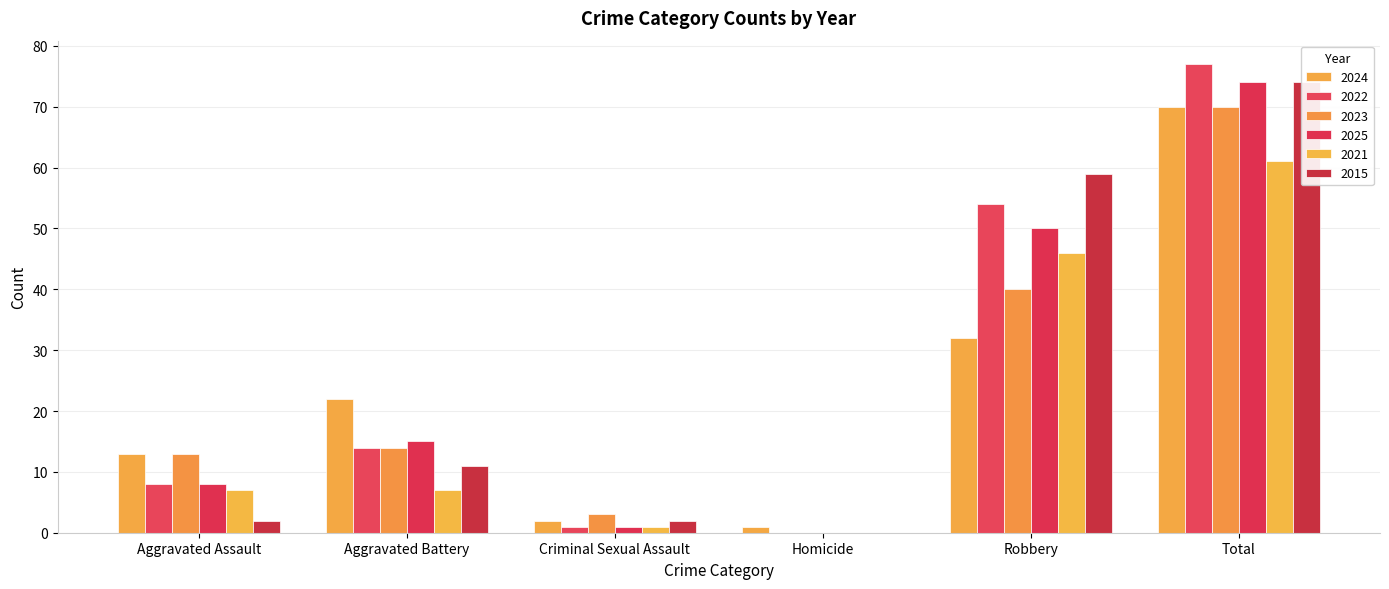

How many positive values does the 2022 series have?

5